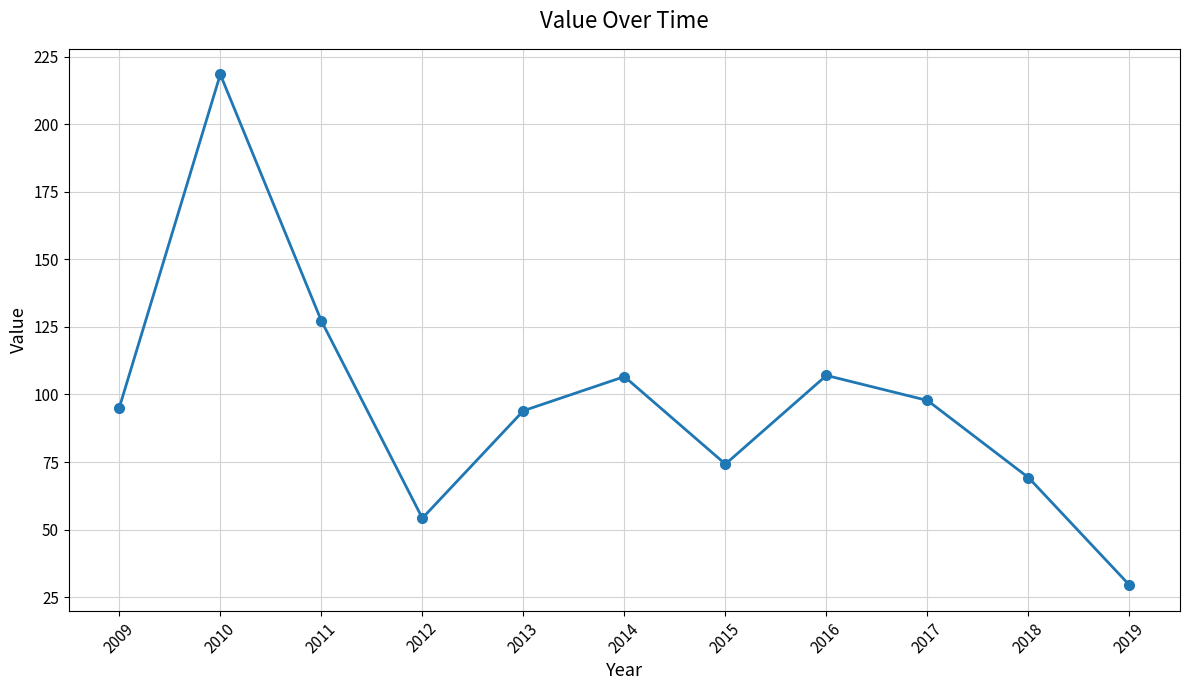

Does the chart display data point markers on the line(s)?

Yes